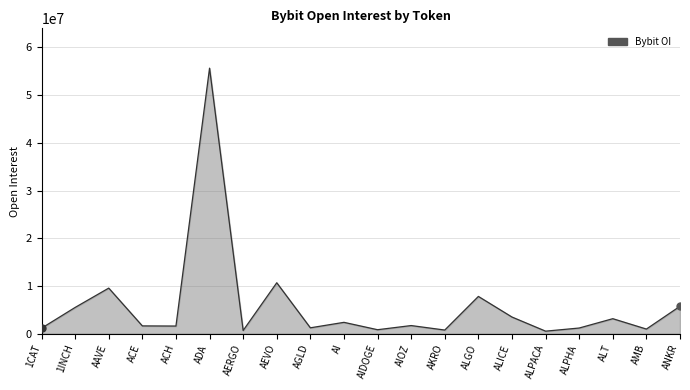

What is the maximum value shown in the chart?

55624311